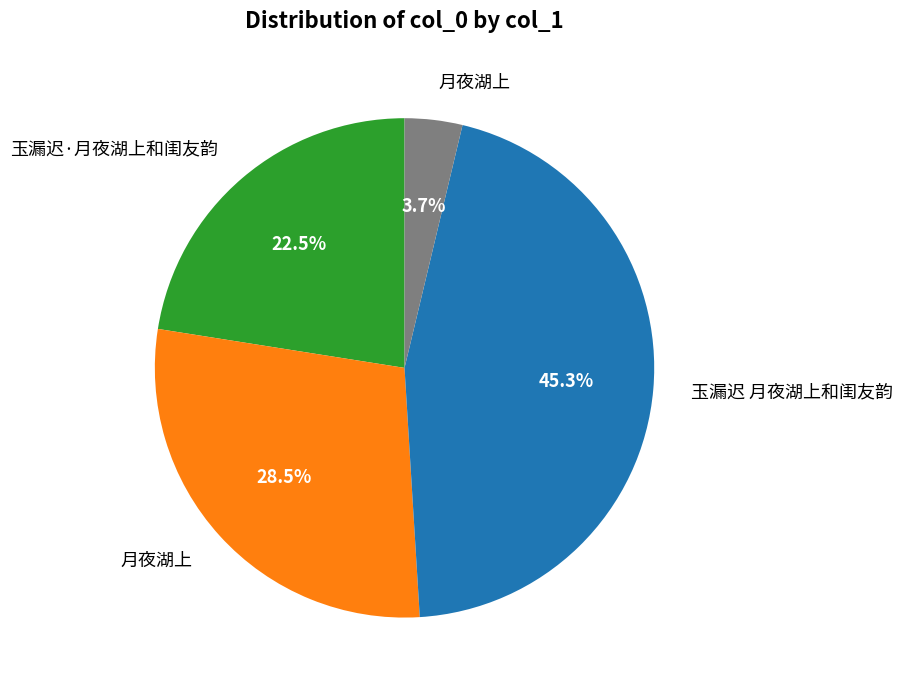

Is there a majority slice in this chart?

No